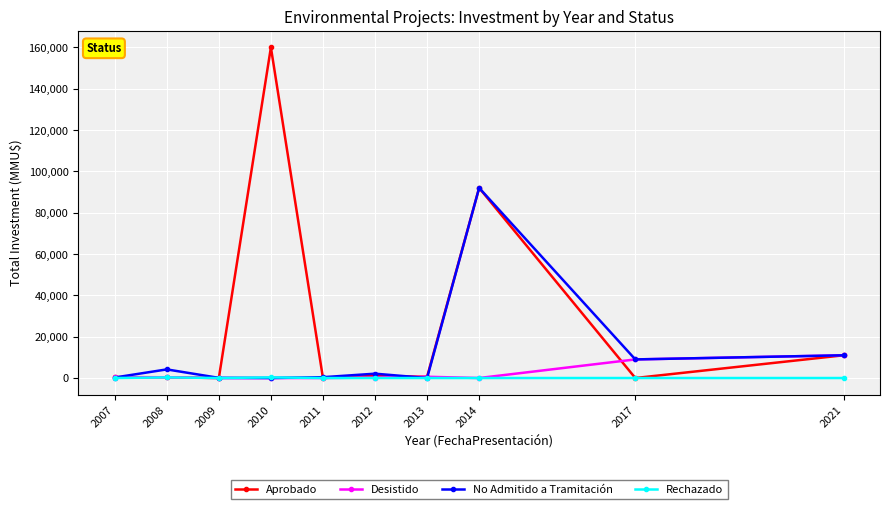

The value of Desistido at 2011 is -5357. True or false?

False